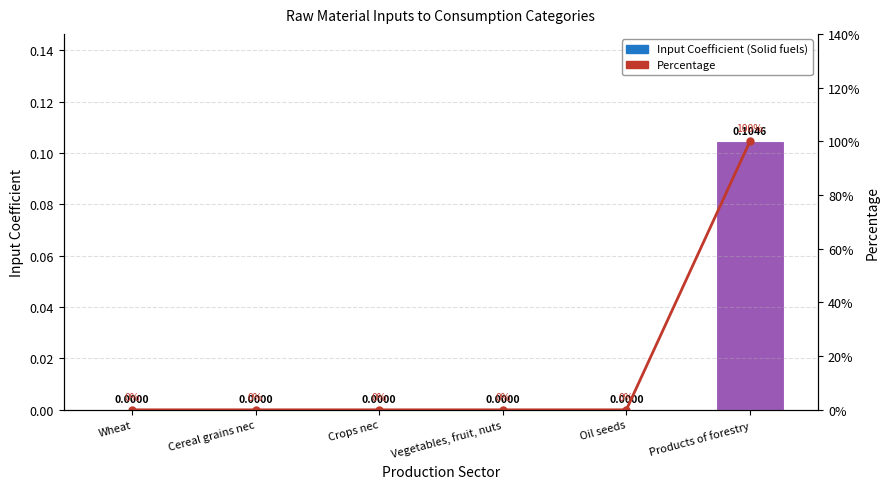

True or false: Percentage has a value of 0.0 at Crops nec.

True